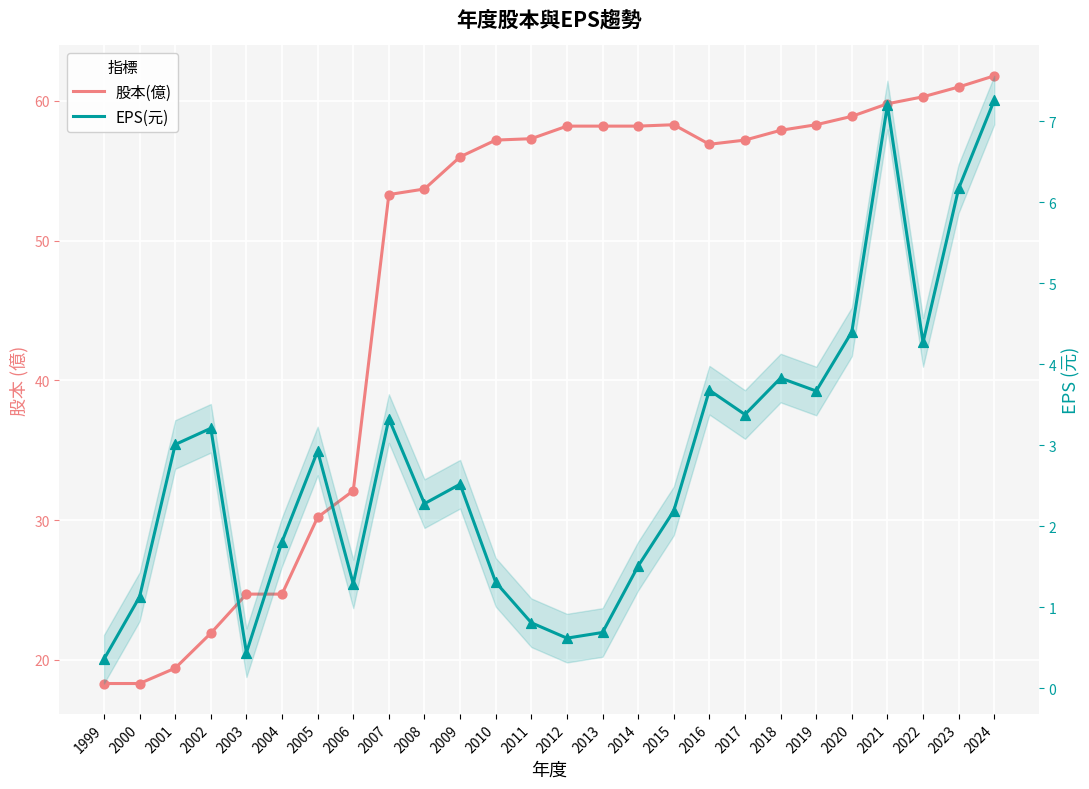

What is the total value across all series at 2003?

25.1